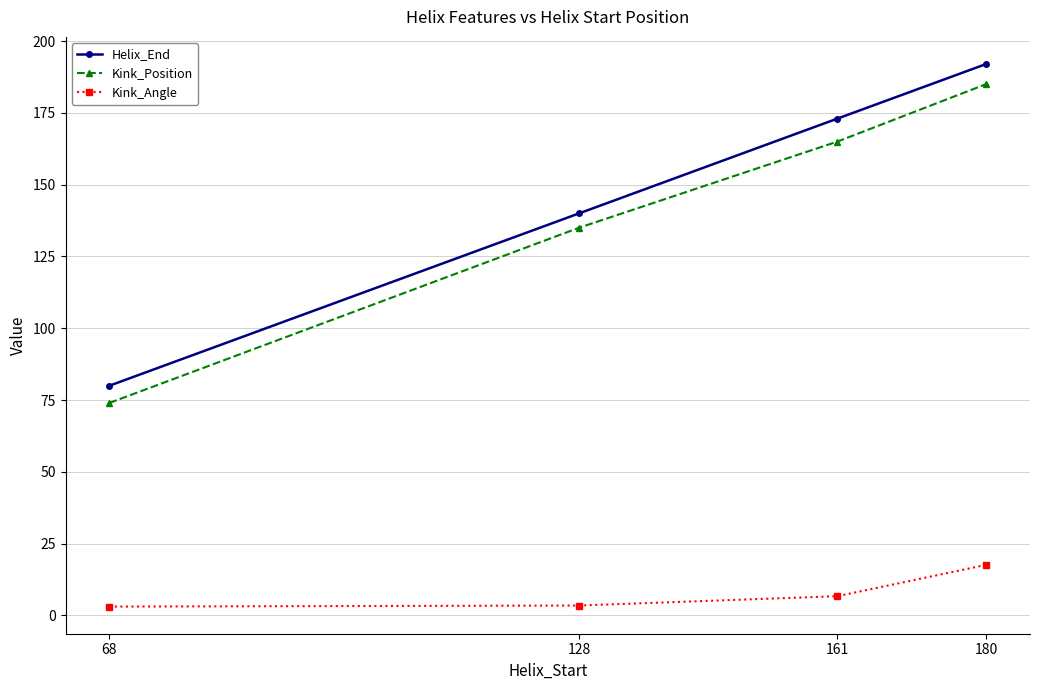

What is the difference between the maximum and minimum values in the Helix_End series?

112.0